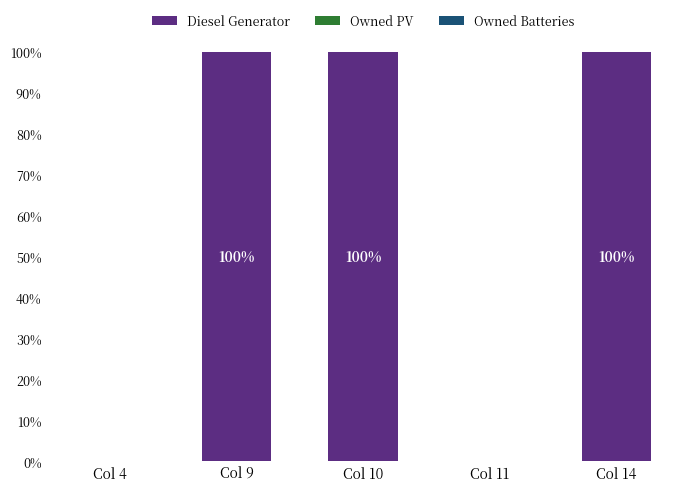

What is the sum of the values at Col 11 and Col 10?

100